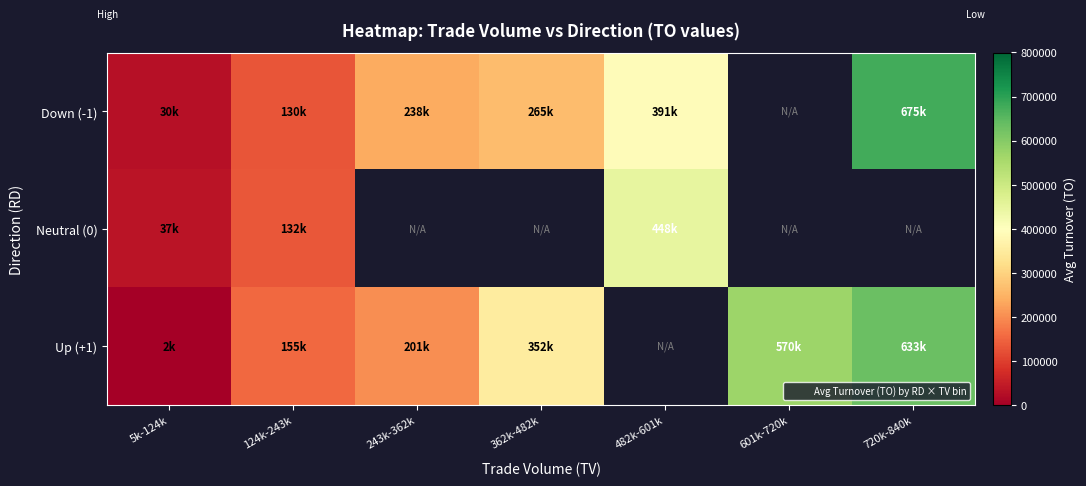

Where is Down (-1) nearest to the value 353079?

482k-601k